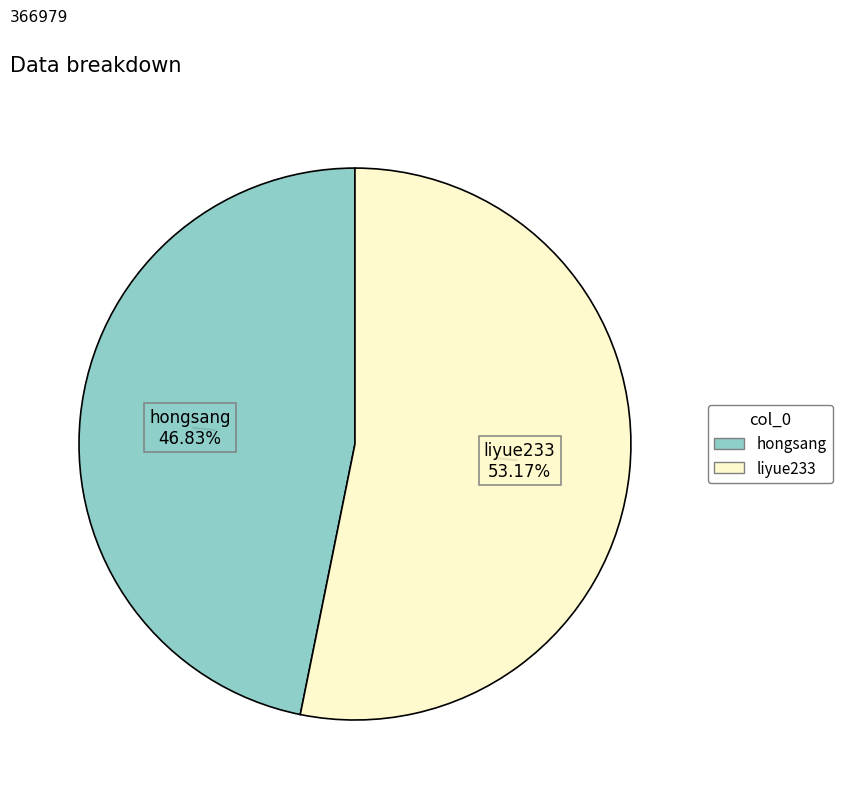

True or false: liyue233 accounts for 48% of the total.

False